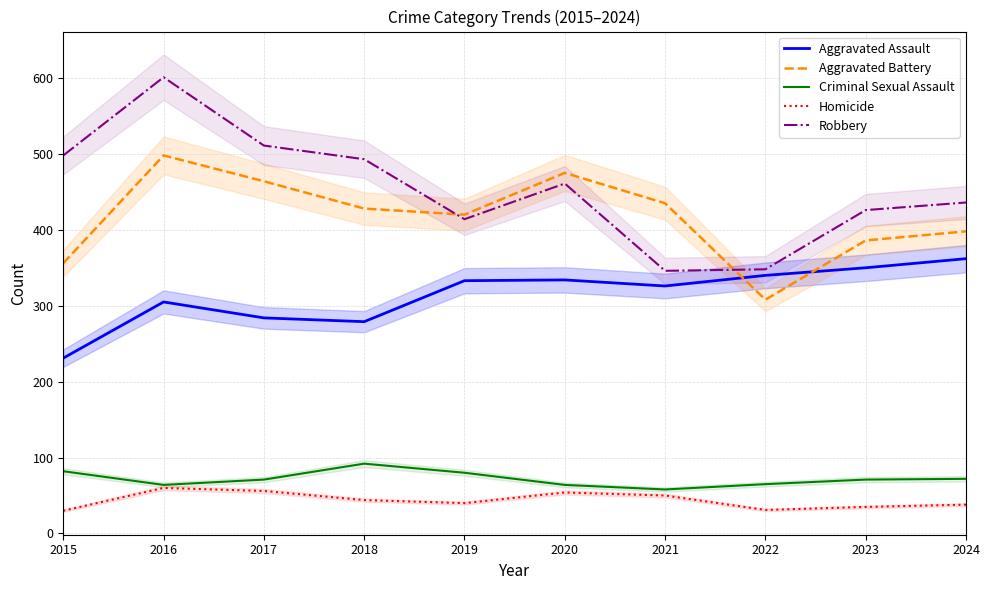

Rank the series at 2019 from lowest to highest value.

Homicide, Criminal Sexual Assault, Aggravated Assault, Robbery, Aggravated Battery